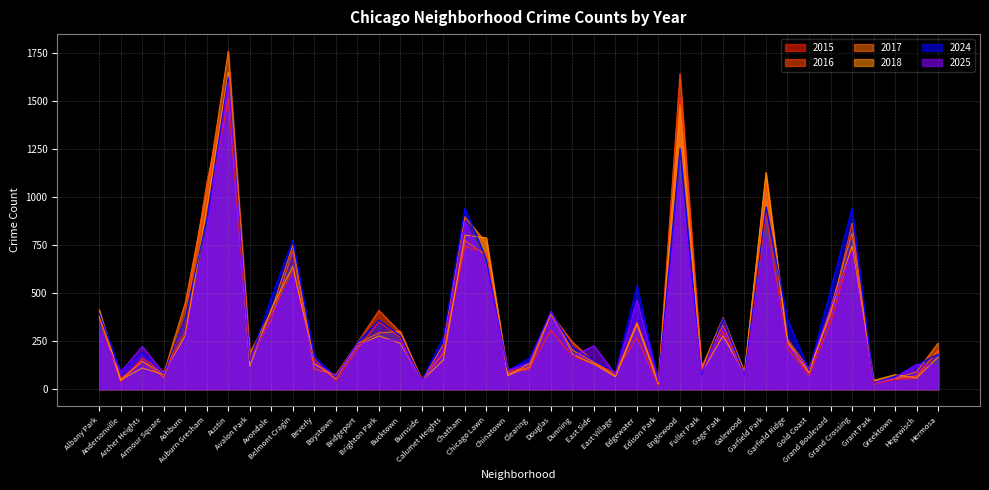

At how many categories does at least one series exceed 1081?

3